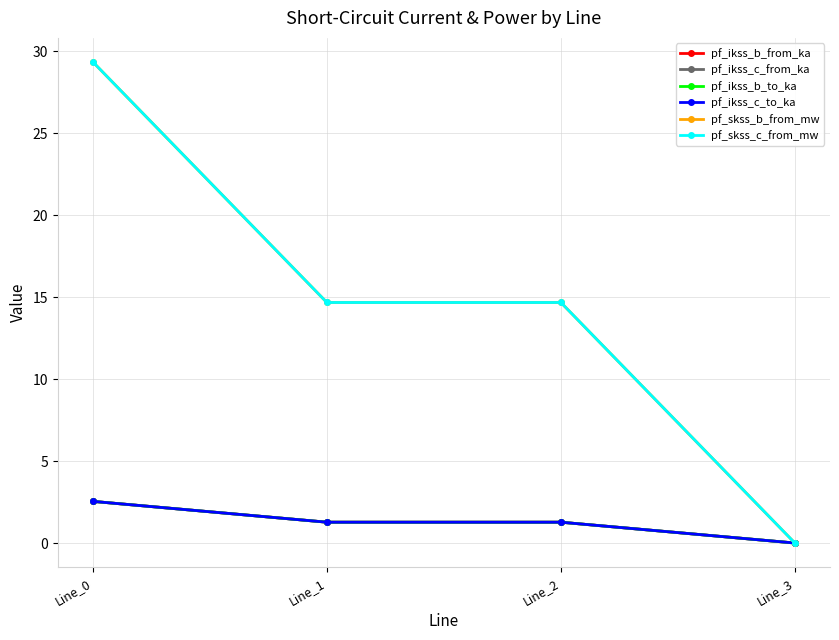

Does the chart display data point markers on the line(s)?

Yes